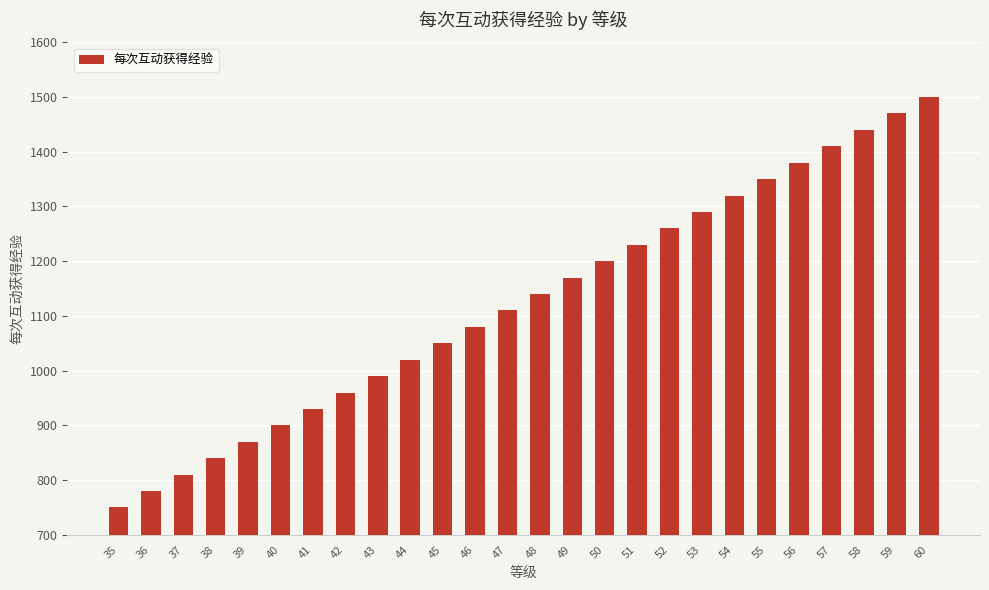

List the labels in order of value, largest first.

60, 59, 58, 57, 56, 55, 54, 53, 52, 51, 50, 49, 48, 47, 46, 45, 44, 43, 42, 41, 40, 39, 38, 37, 36, 35